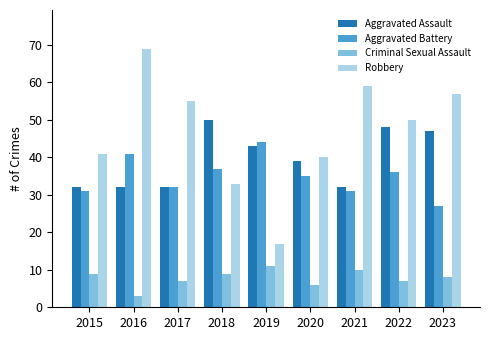

How many distinct data groups are displayed?

4